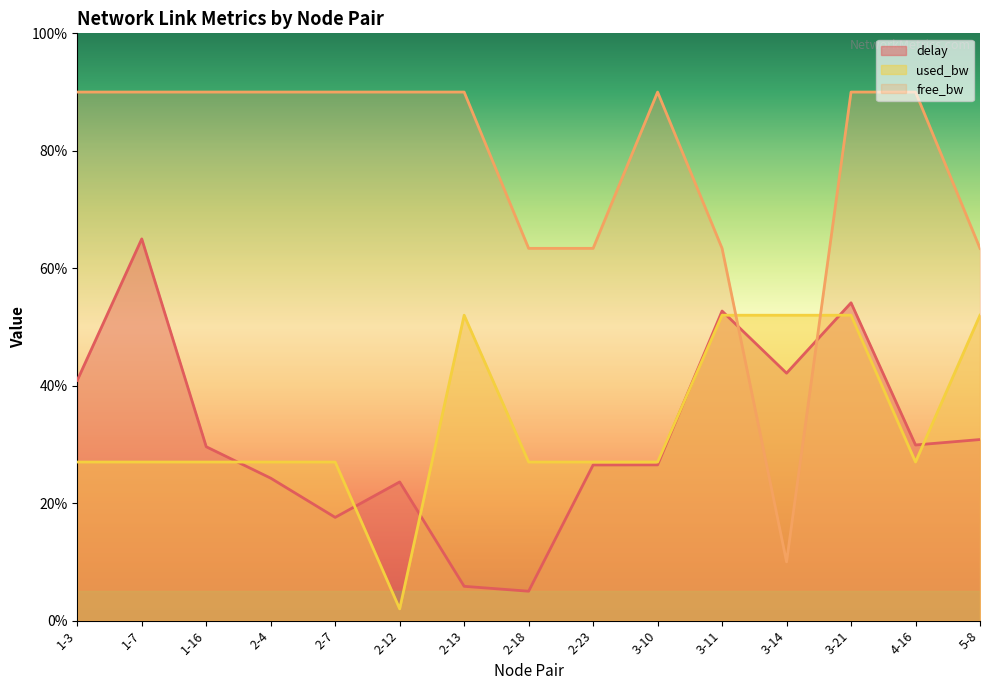

Which has a higher value, 1-3 or 3-11?

3-11